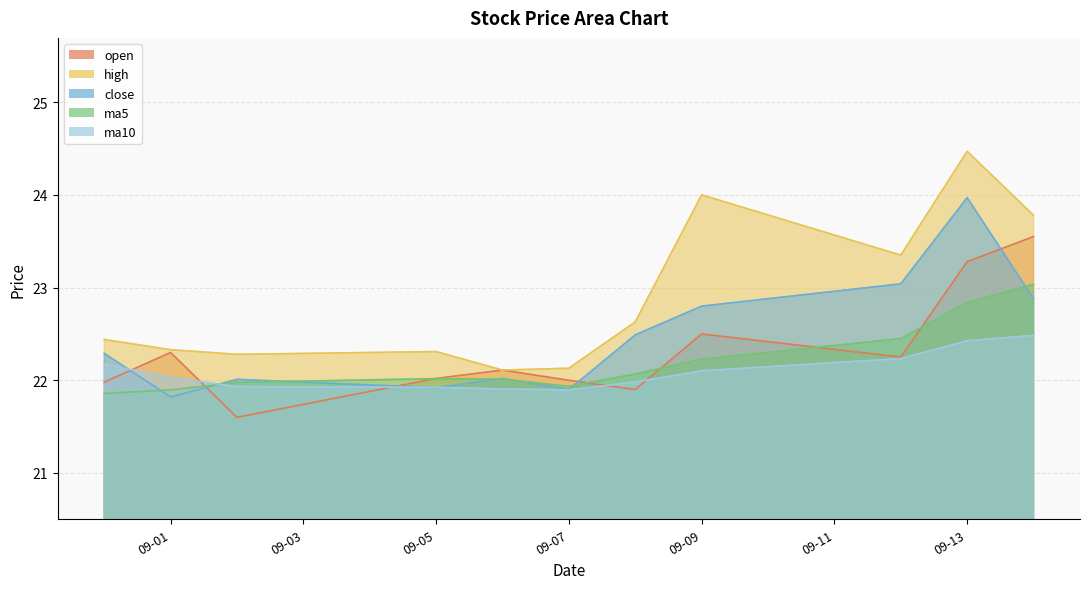

Reading right to left, transcribe all the data shown in this chart.

open: 23.6	23.3	22.2	22.5	21.9	22.0	22.1	22.0	21.6	22.3	22.0
high: 23.8	24.5	23.4	24.0	22.6	22.1	22.1	22.3	22.3	22.3	22.4
close: 22.9	24.0	23.0	22.8	22.5	21.9	22.0	21.9	22.0	21.8	22.3
ma5: 23.0	22.8	22.4	22.2	22.1	21.9	22.0	22.0	22.0	21.9	21.9
ma10: 22.5	22.4	22.2	22.1	22.0	21.9	21.9	21.9	21.9	22.0	22.2